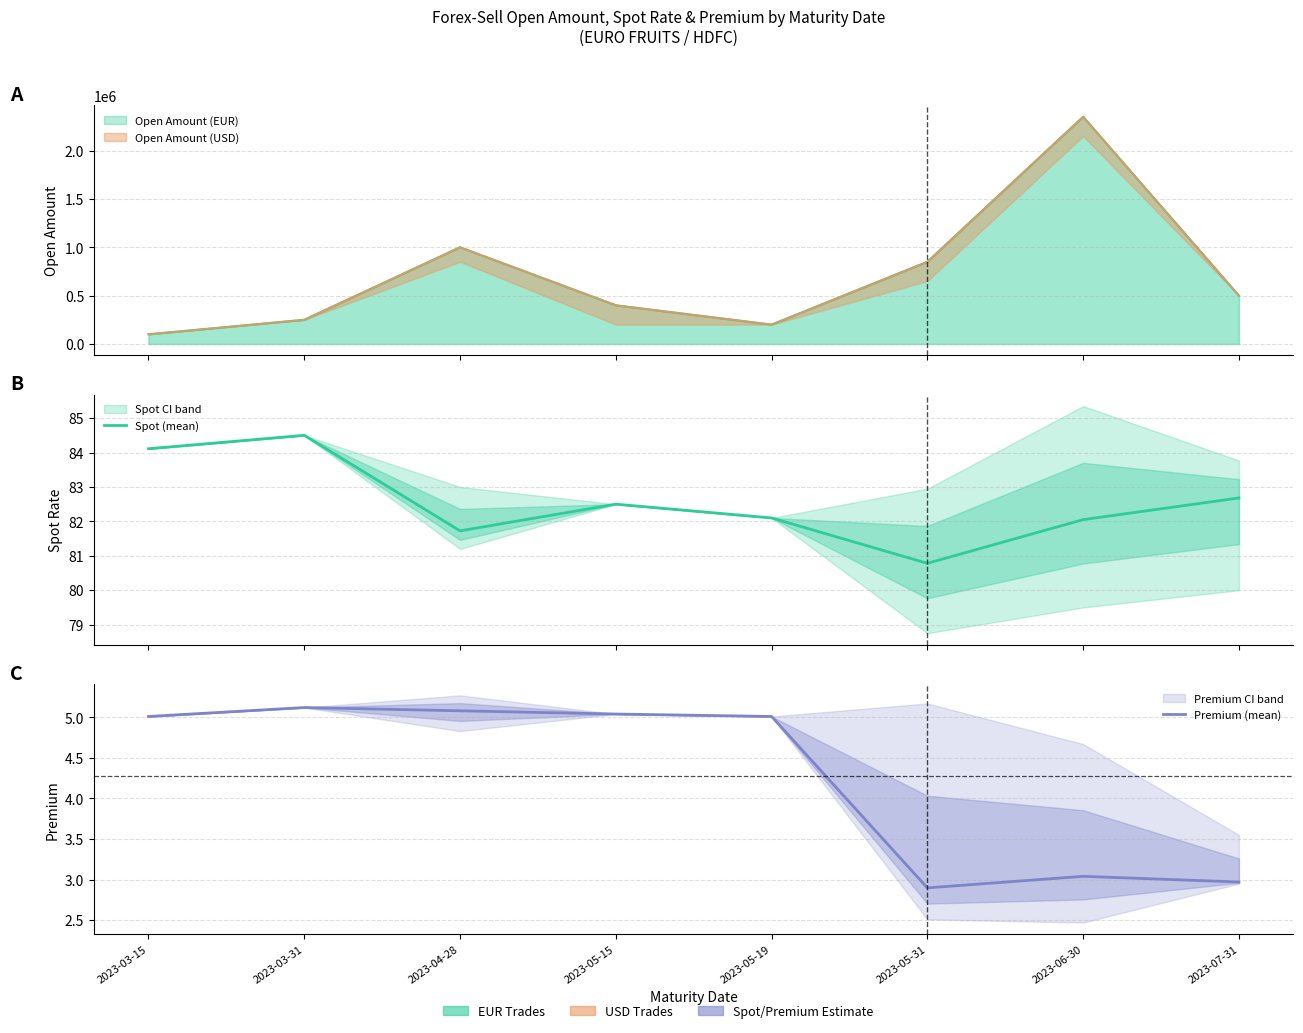

Between 2023-04-28 and 2023-05-19, which series saw the biggest shift?

Spot (mean)